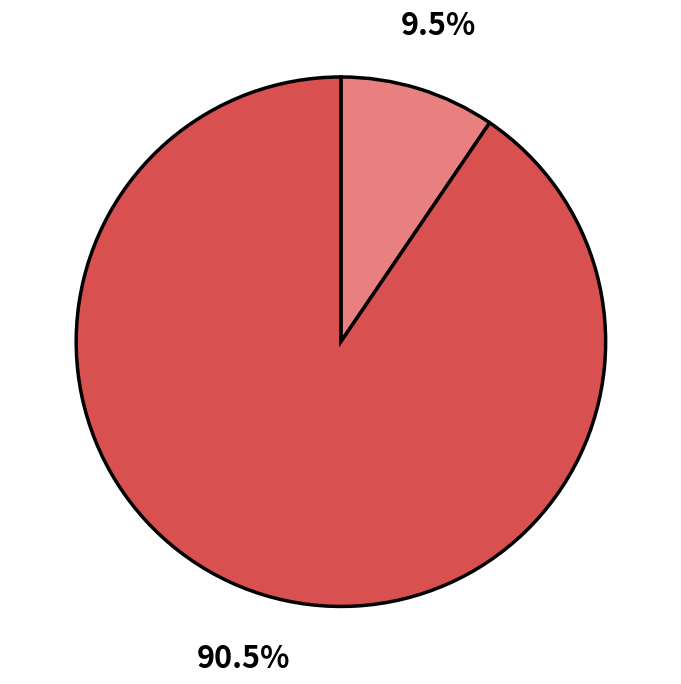

Is there any slice that represents more than half of the pie?

Yes